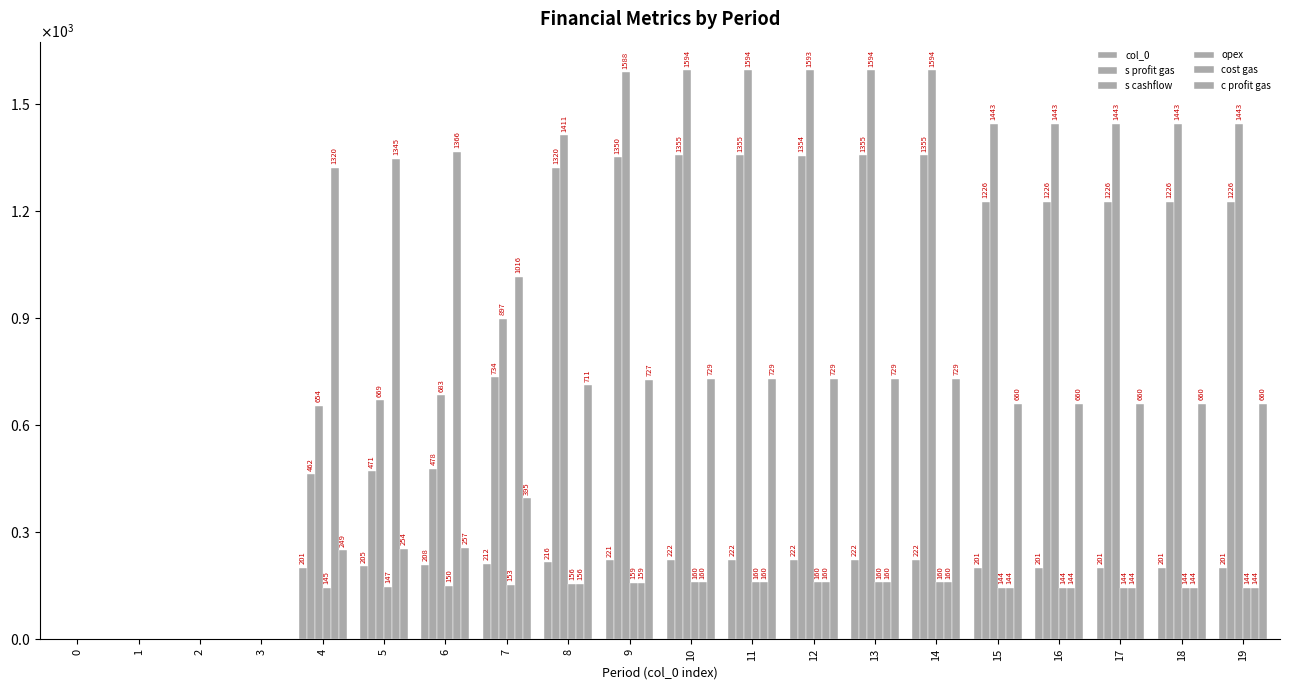

What is the sum of all cost gas values?

6882